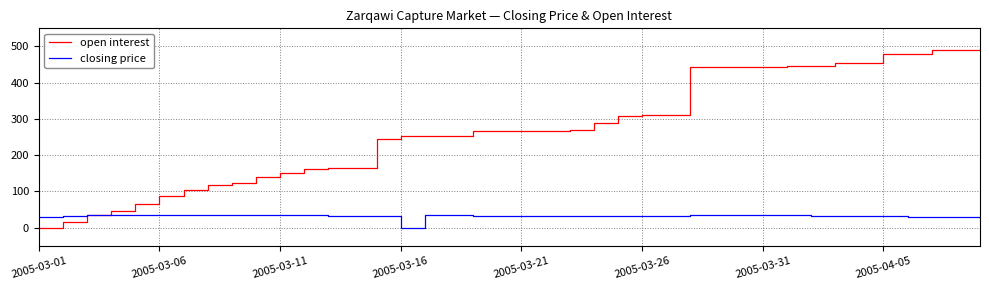

What is the maximum value shown in the chart?

493.0